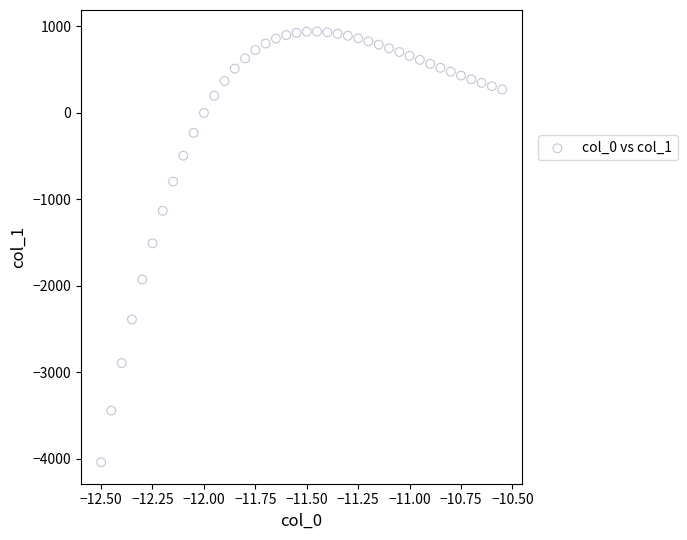

What is the range of Y values (max minus min)?

4980.9